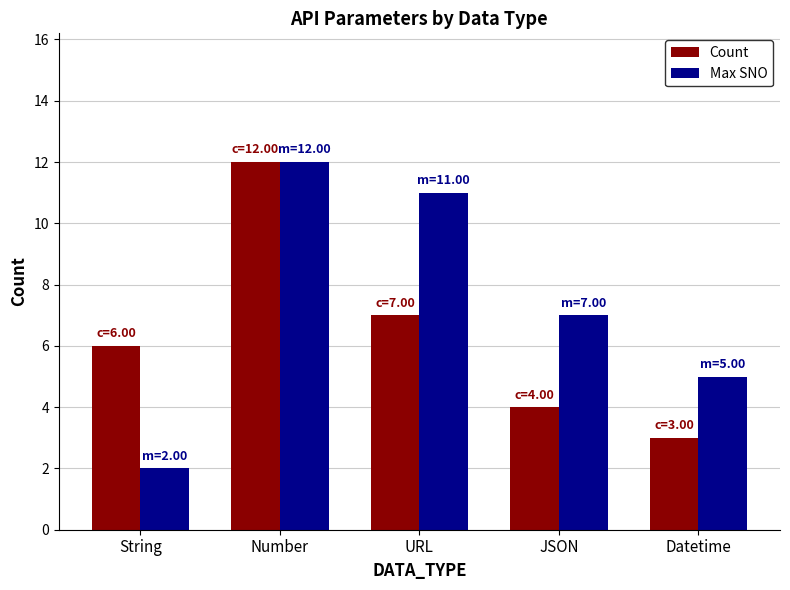

What is the label of the 4th bar from the right?

Number